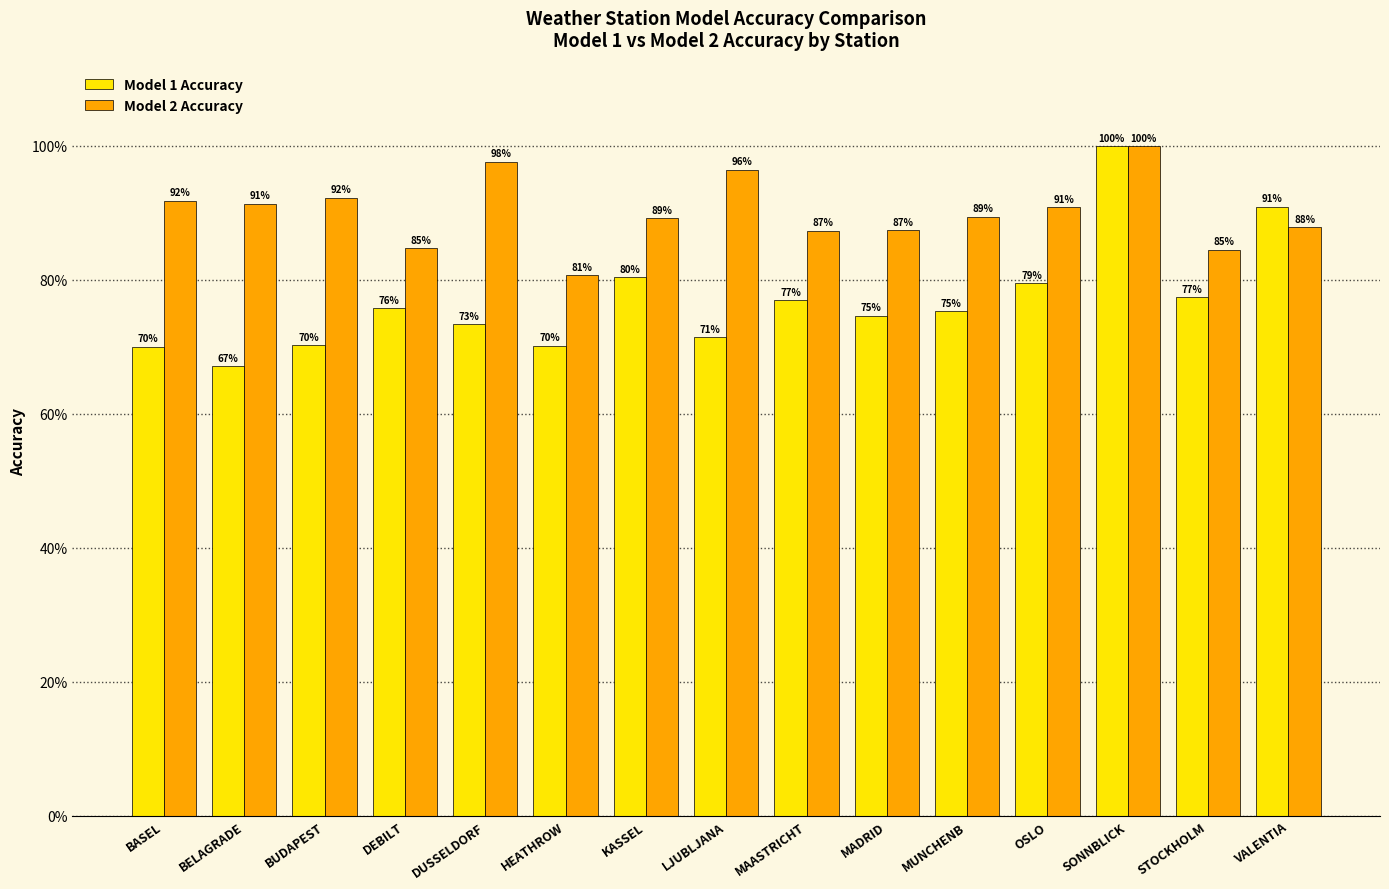

Which series has the largest total across all categories?

Model 2 Accuracy